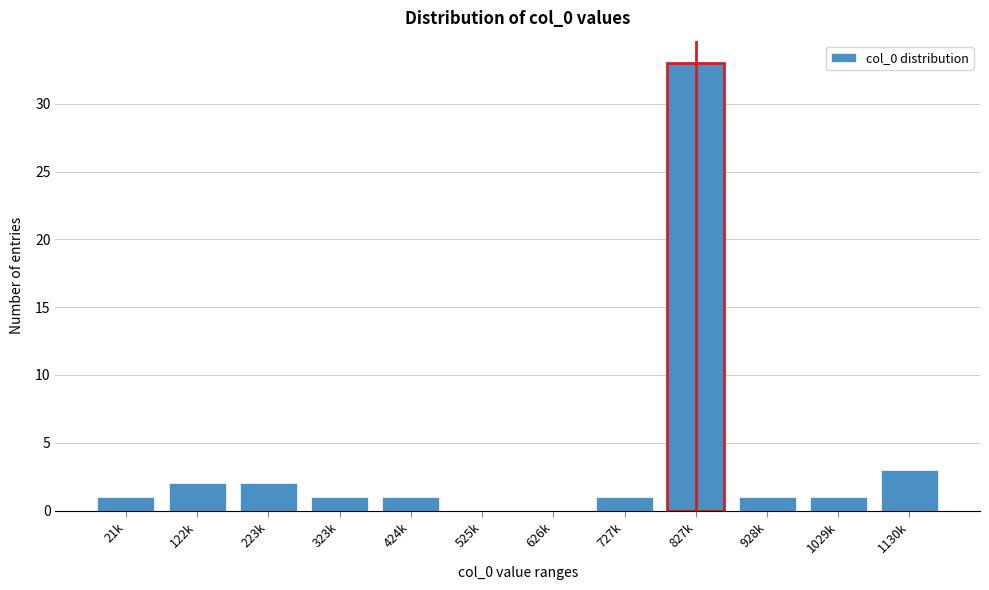

Reading left to right, transcribe all the data shown in this chart.

21k=1	122k=2	223k=2	323k=1	424k=1	525k=0	626k=0	727k=1	827k=33	928k=1	1029k=1	1130k=3